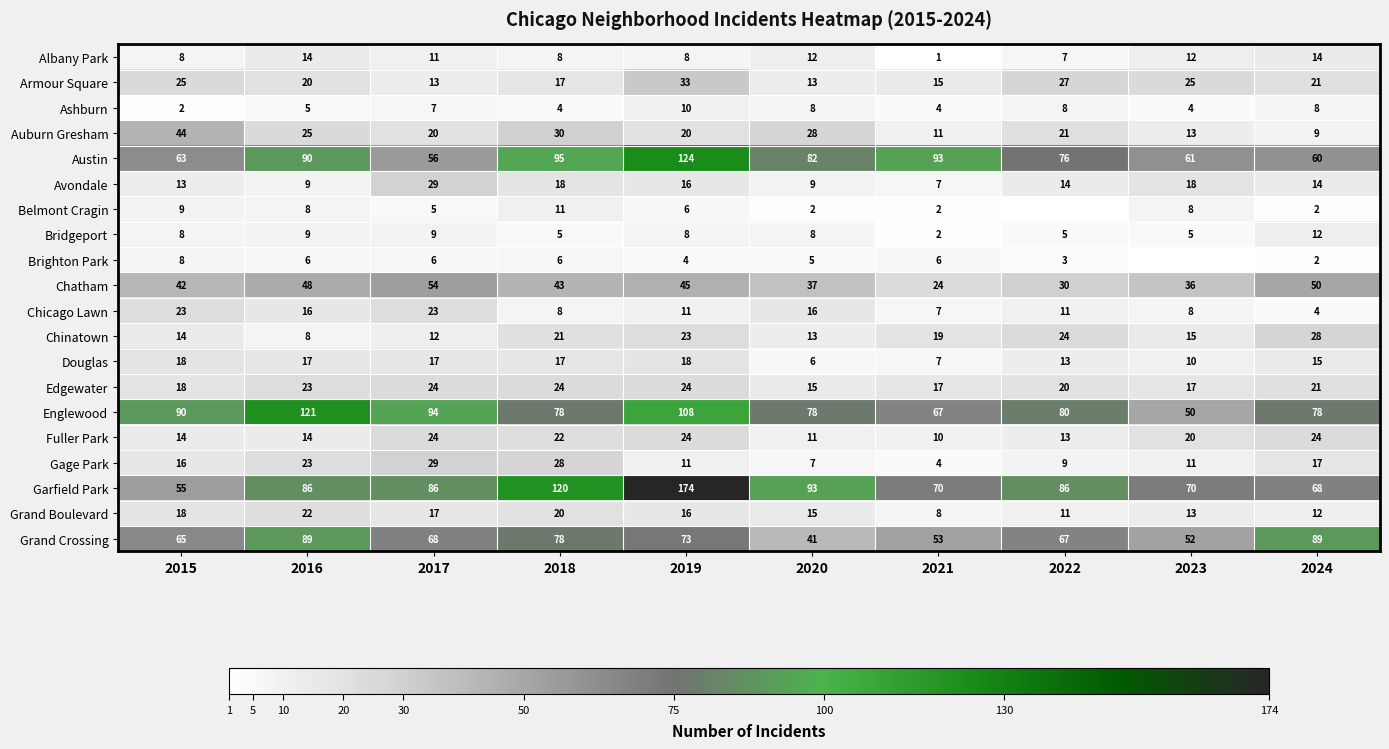

What is the maximum value for Garfield Park?

174